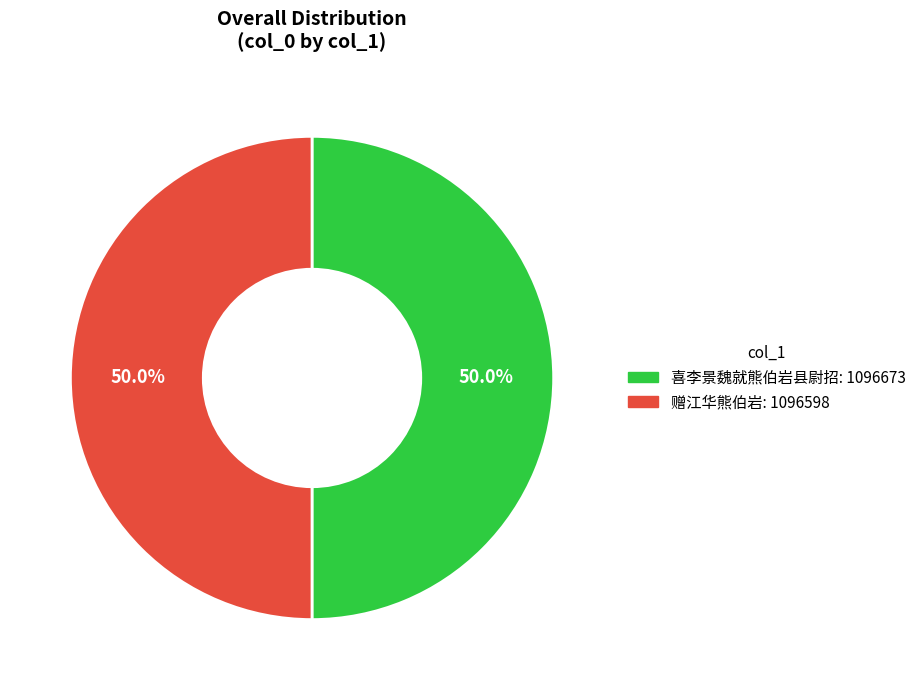

Approximately how many times larger is the value at 赠江华熊伯岩: 1096598 compared to 喜李景魏就熊伯岩县尉招: 1096673?

1.0